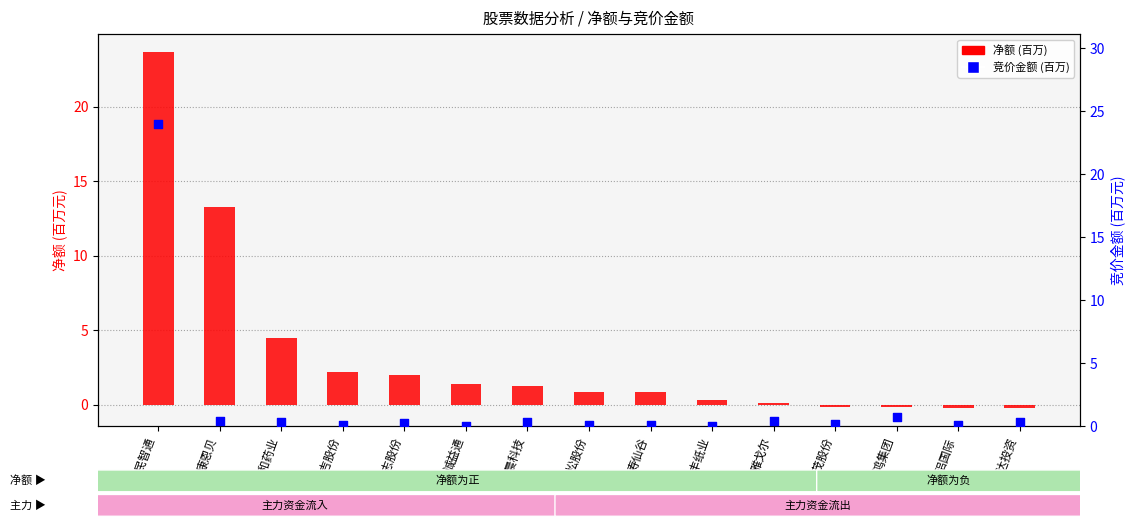

Is the value of 竞价金额 (百万) at 兴民智通 greater than the value of 净额 (百万) at 恒丰纸业?

Yes